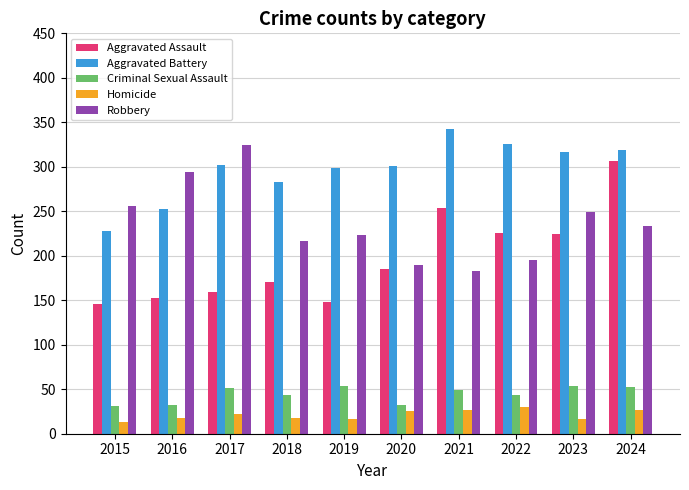

What is the value of the Robbery bar at the 5th from the left?

223